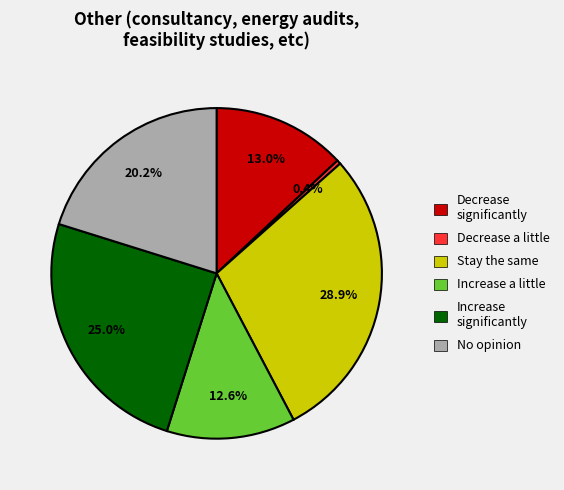

What percentage do Decrease a little and Increase a little together represent?

13.0%